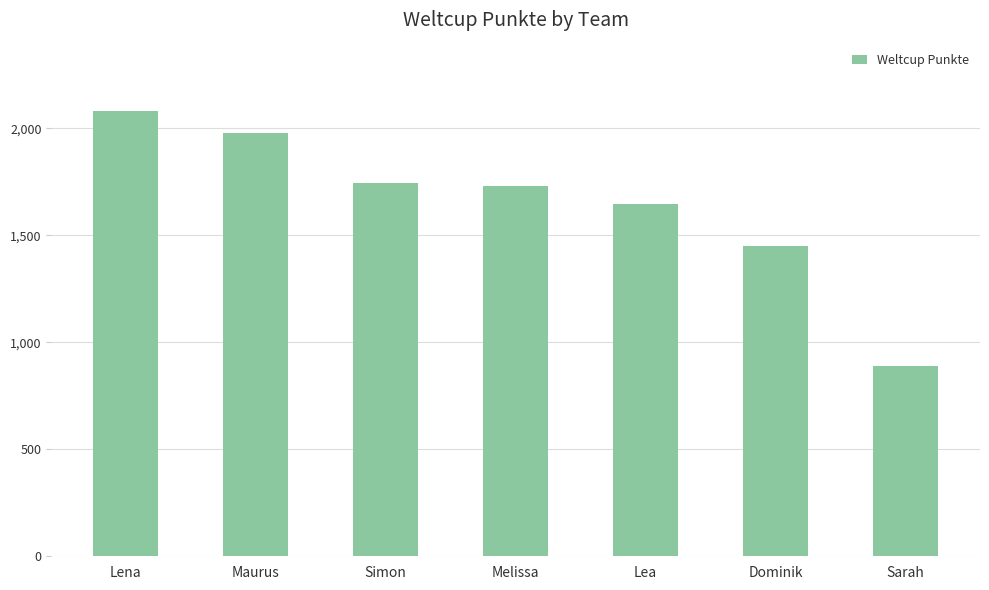

The chart shows a value of 488 at Simon. True or false?

False